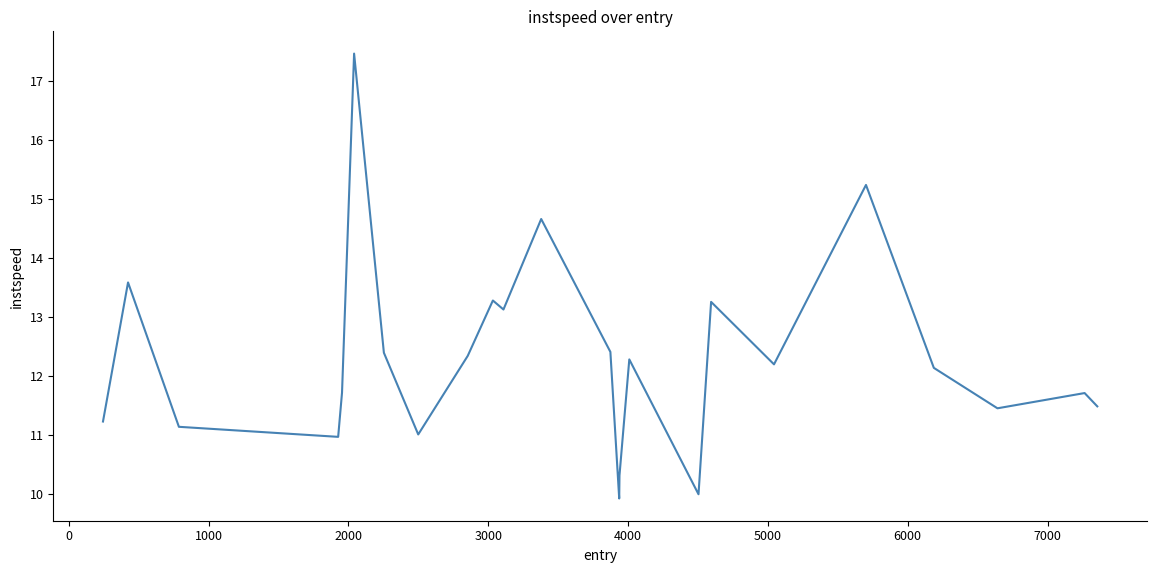

What is the smallest value displayed?

9.9